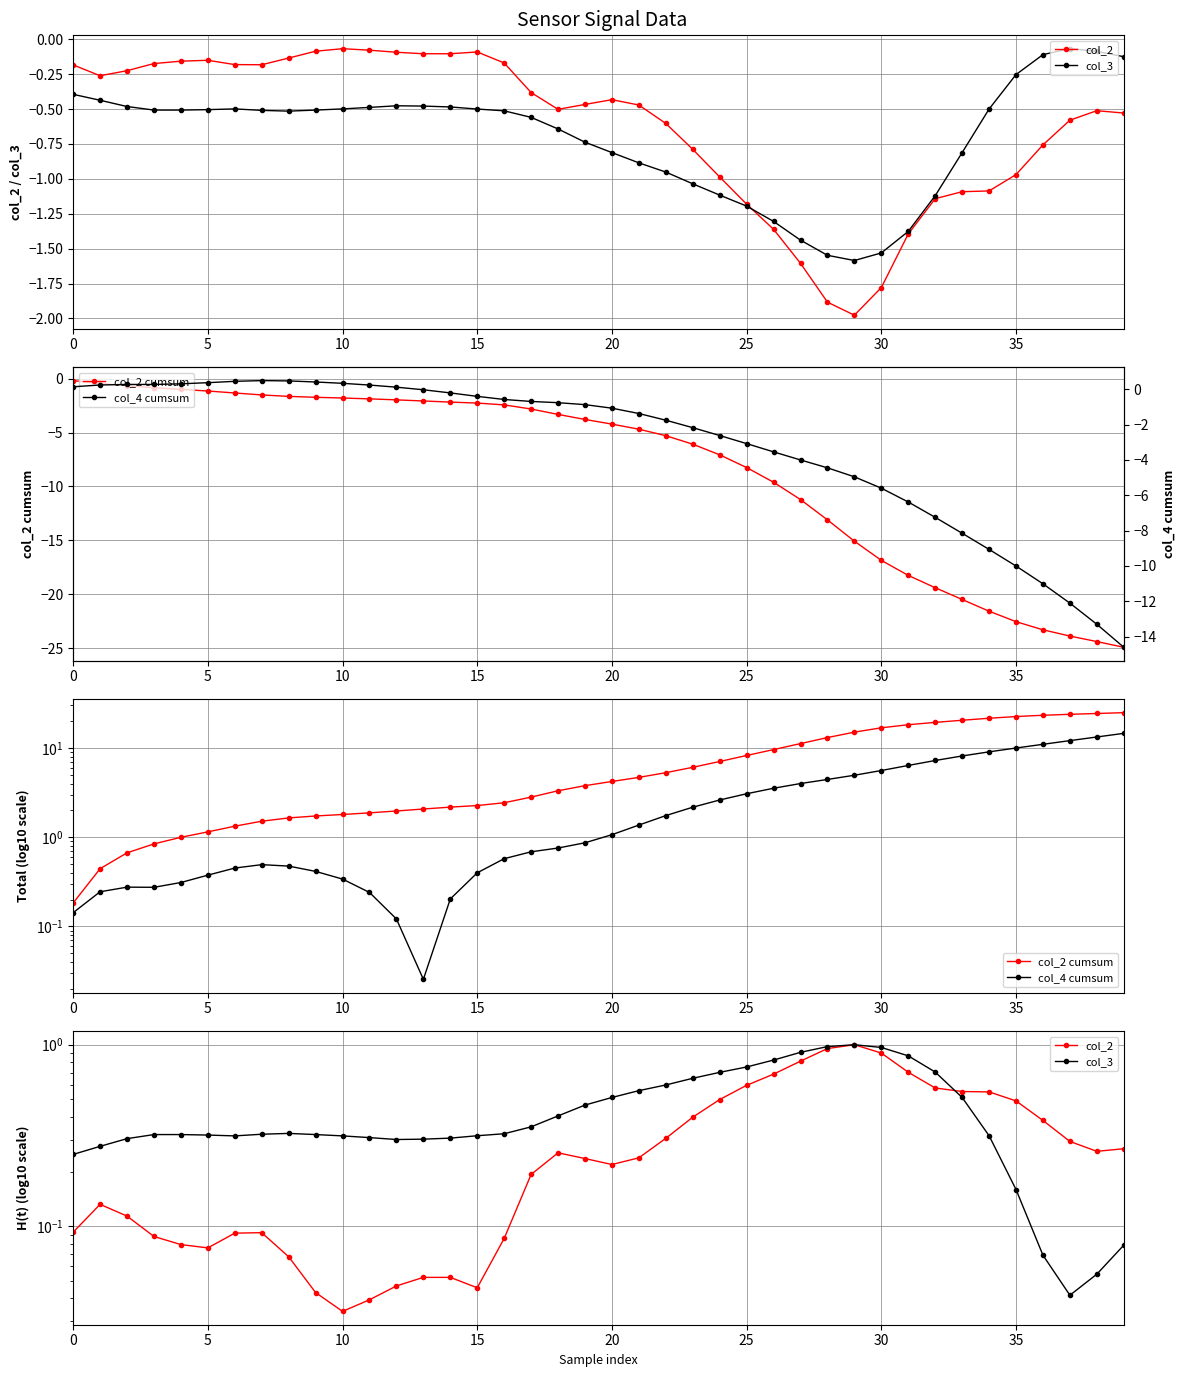

Which series has the largest total across all categories?

col_2 cumsum